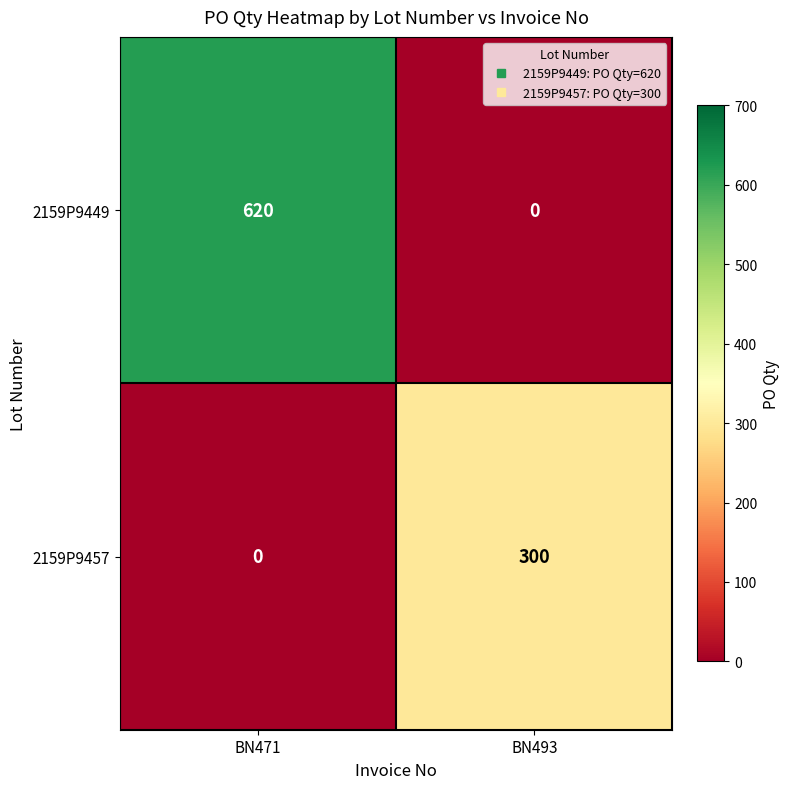

At BN493, list the series in order from largest to smallest.

2159P9457, 2159P9449